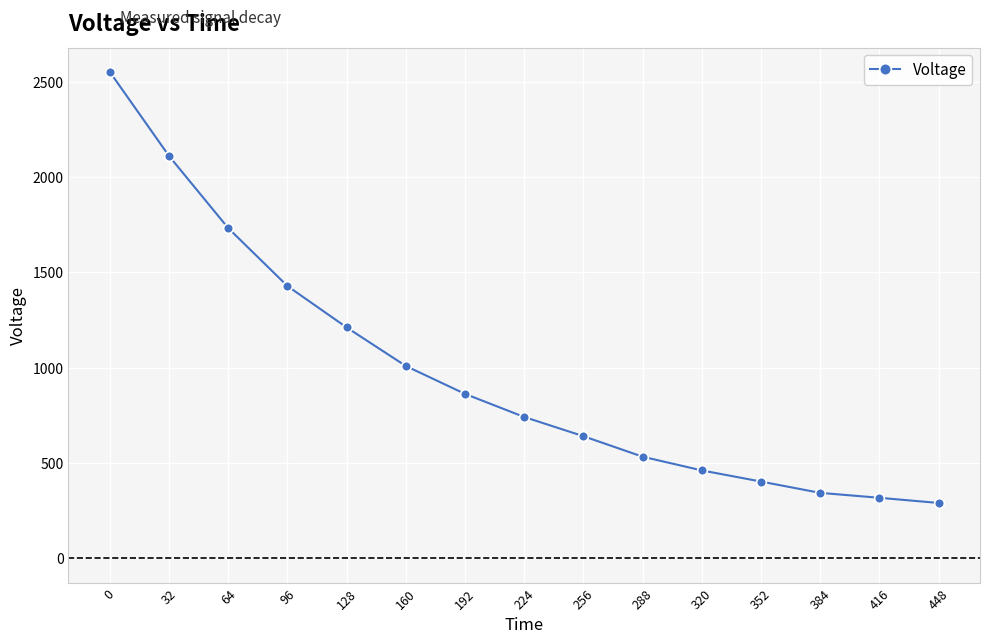

Where is the data nearest to the value 1420?

96